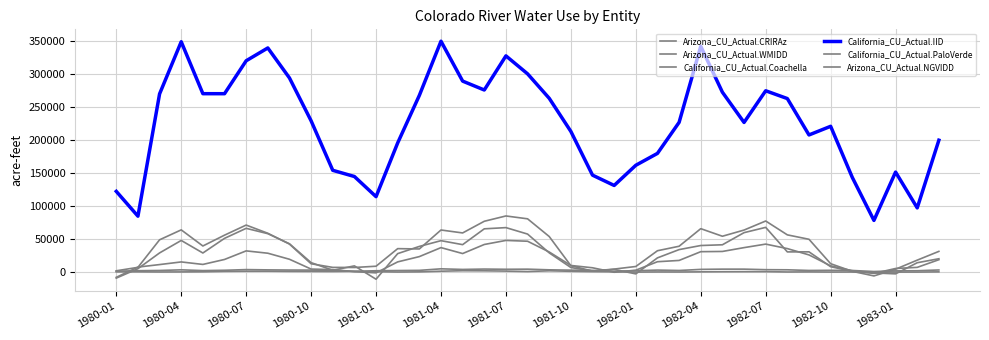

Which category has the lowest value across all series?

1981-01